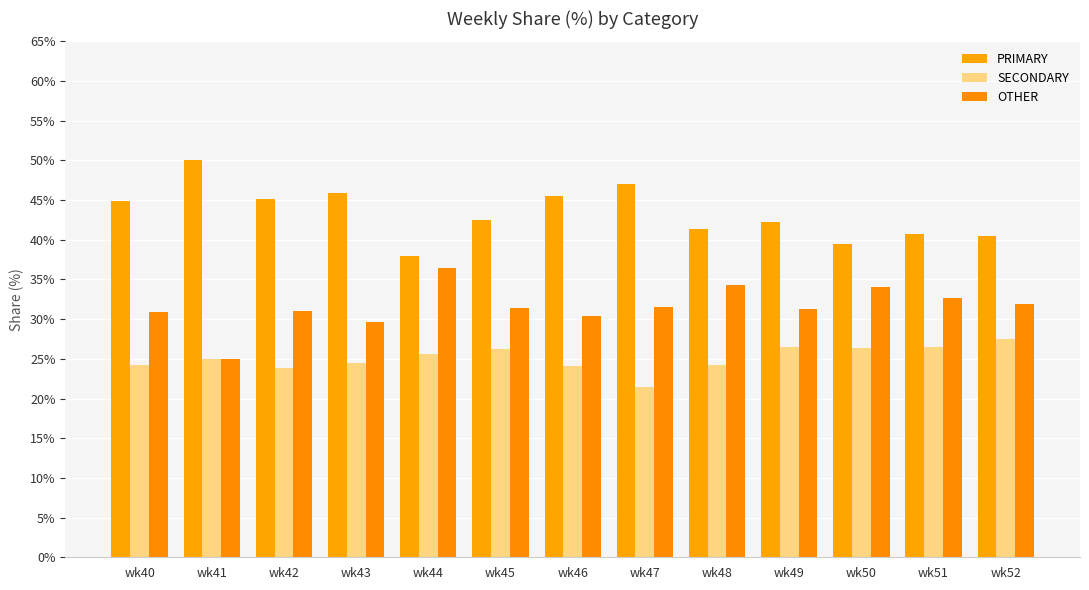

What is the average value of the SECONDARY series?

25.1